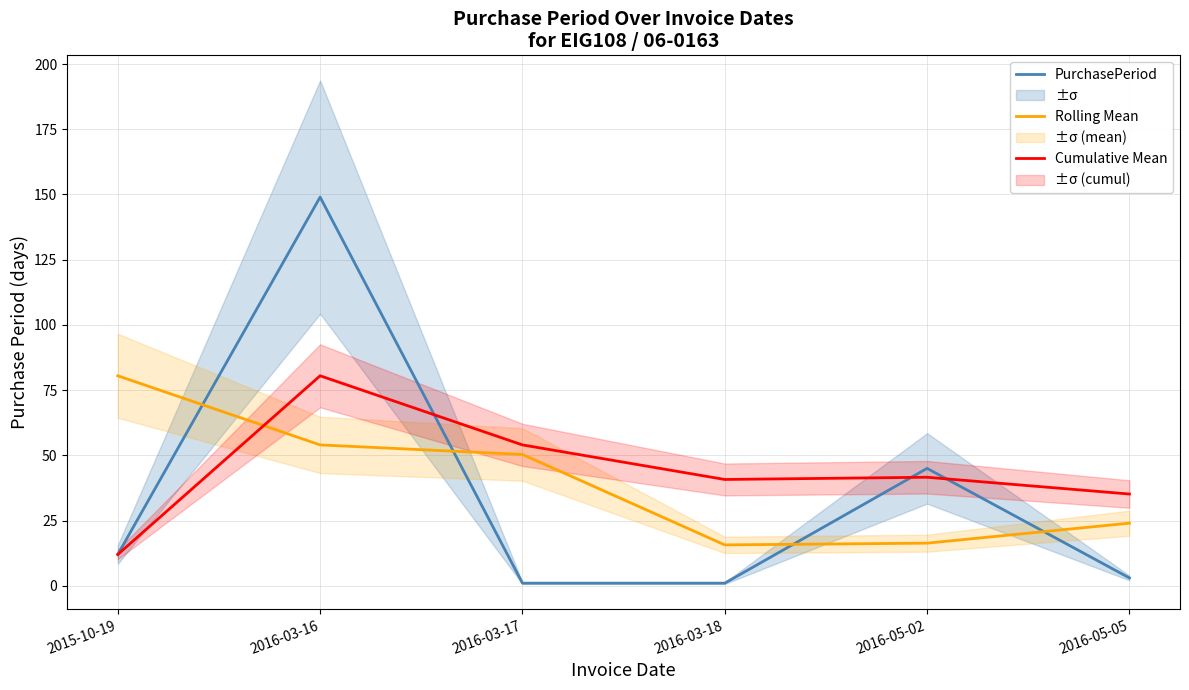

Which series changed the most between 2015-10-19 and 2016-03-17?

Cumulative Mean